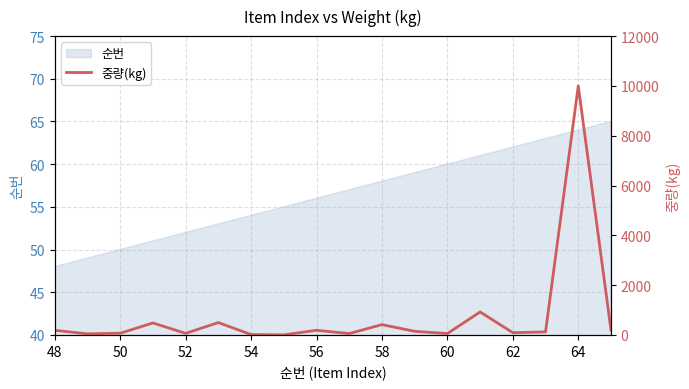

True or false: 순번 has a value of 50 at 50.

True